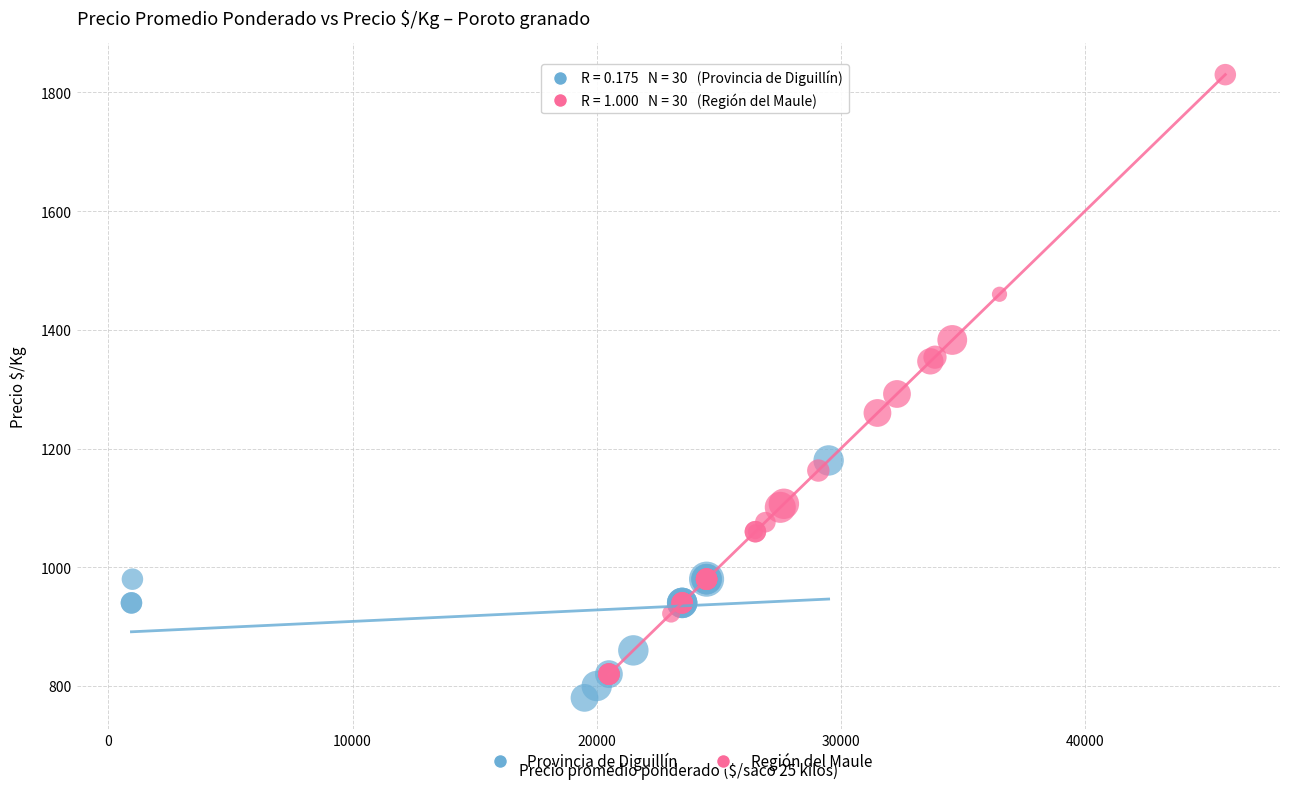

Which series has the largest Y range (max minus min)?

Región del Maule